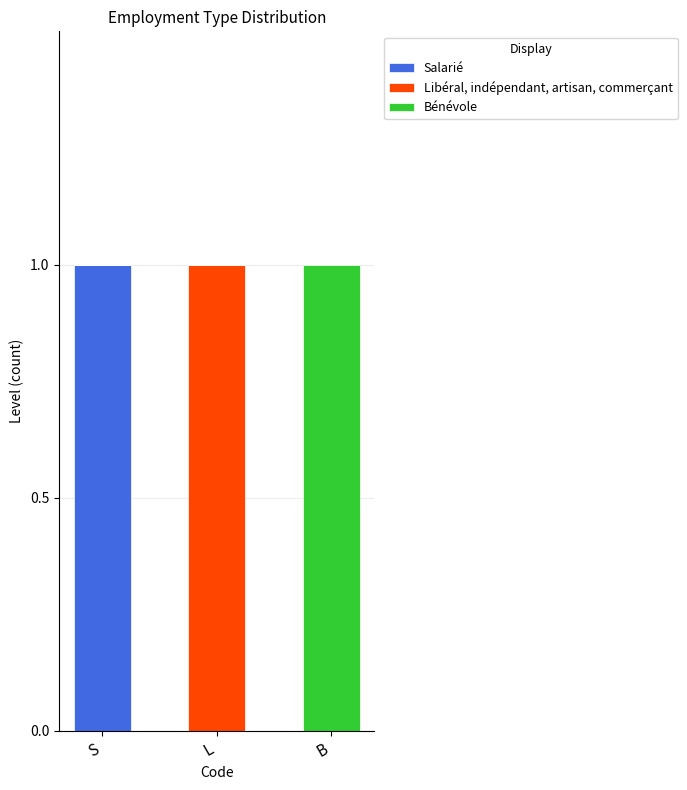

At which label does Salarié reach its peak?

S